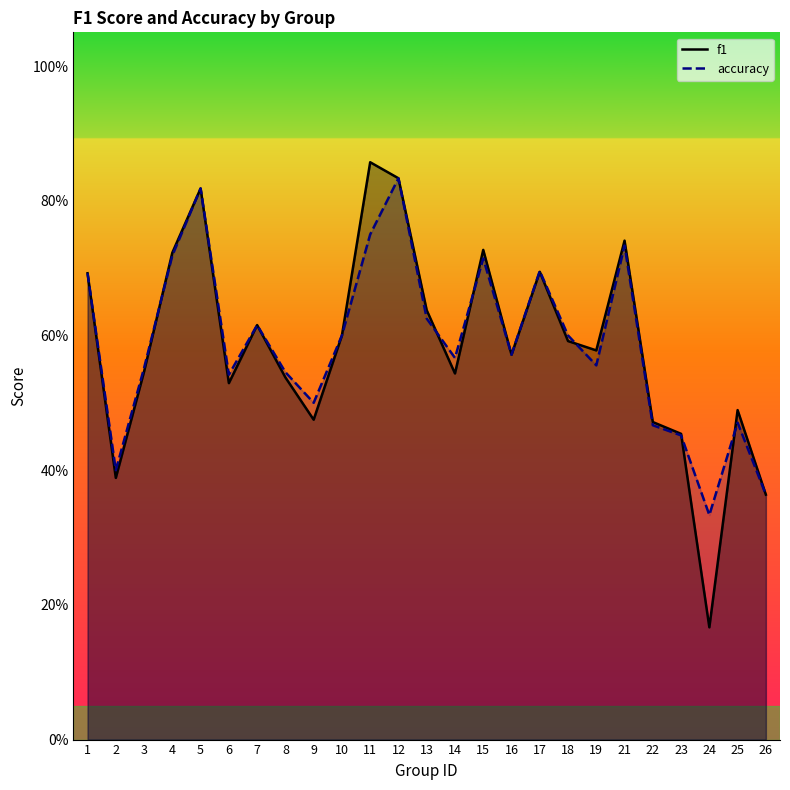

Read the f1 value at 12.

0.8